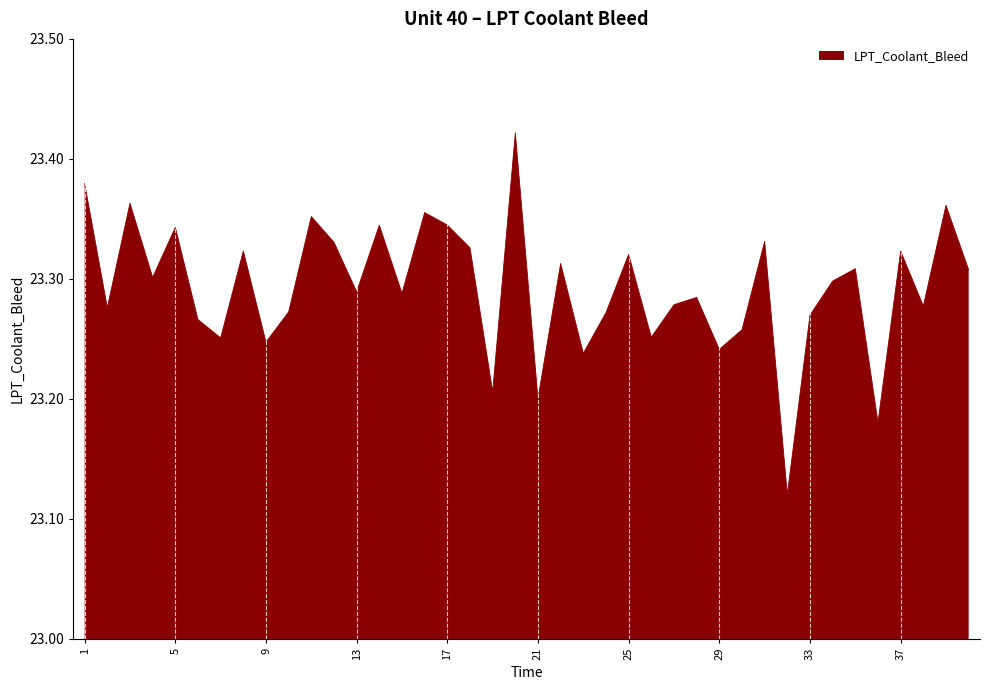

How many lines are shown in the chart?

1